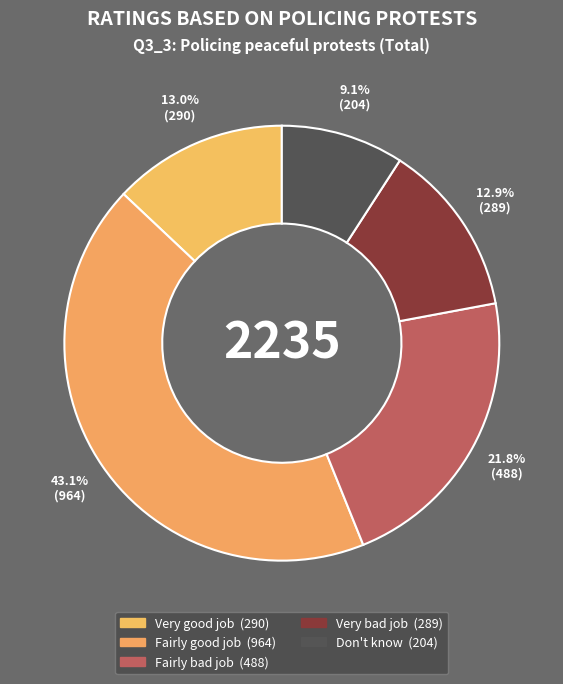

Which has a higher value, Very bad job or Very good job?

Very good job